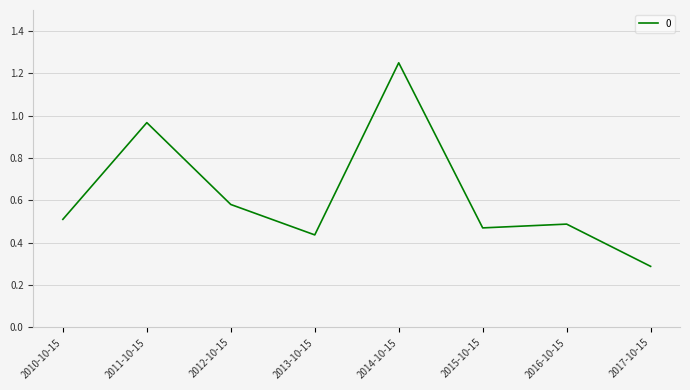

Count the number of data series in this chart.

1